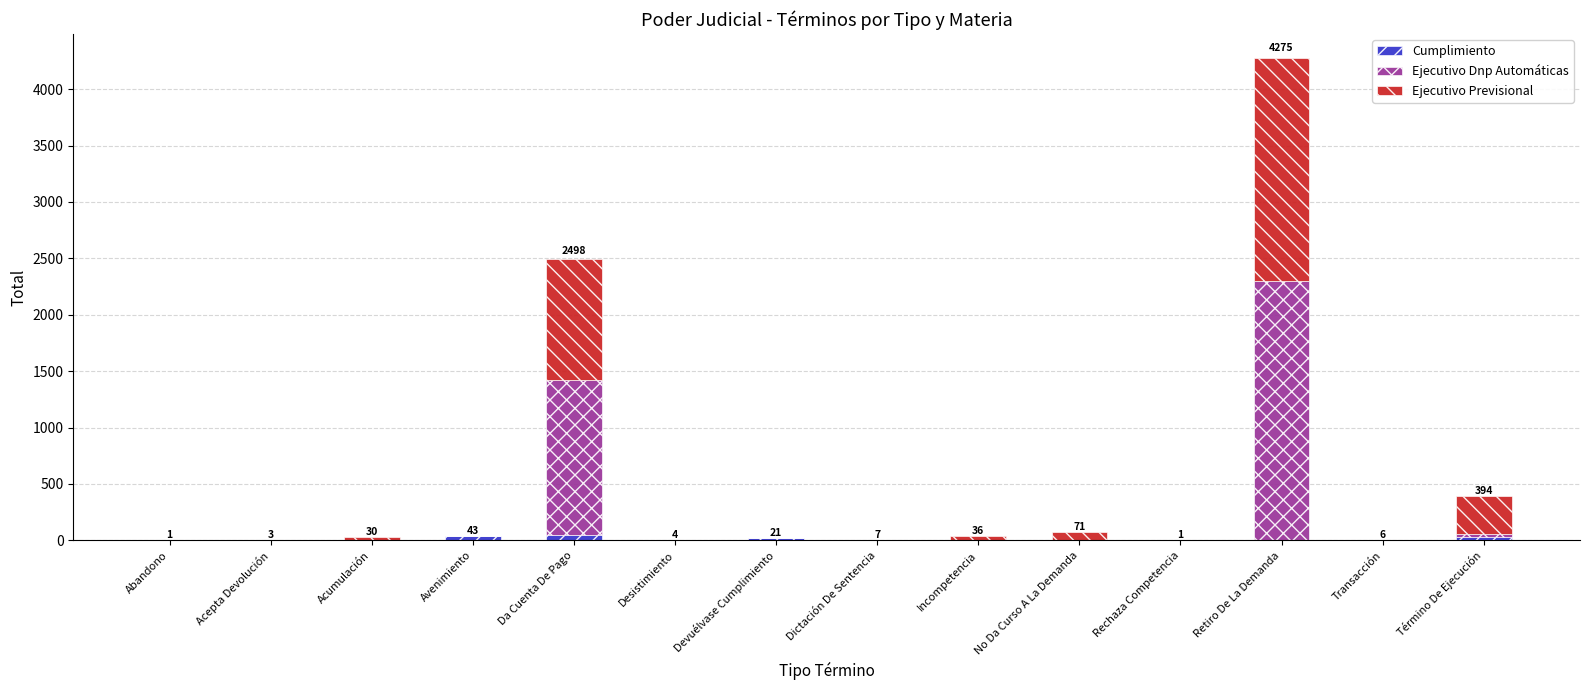

At which category is the sum across all series the highest?

Retiro De La Demanda